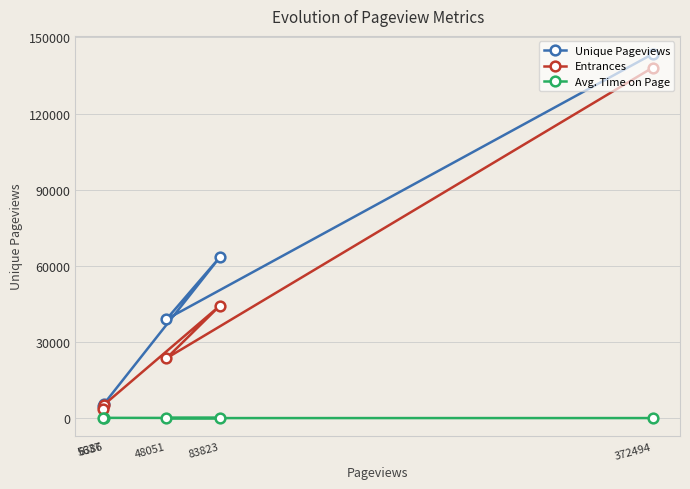

List the series in order of their overall mean, lowest first.

Avg. Time on Page, Entrances, Unique Pageviews